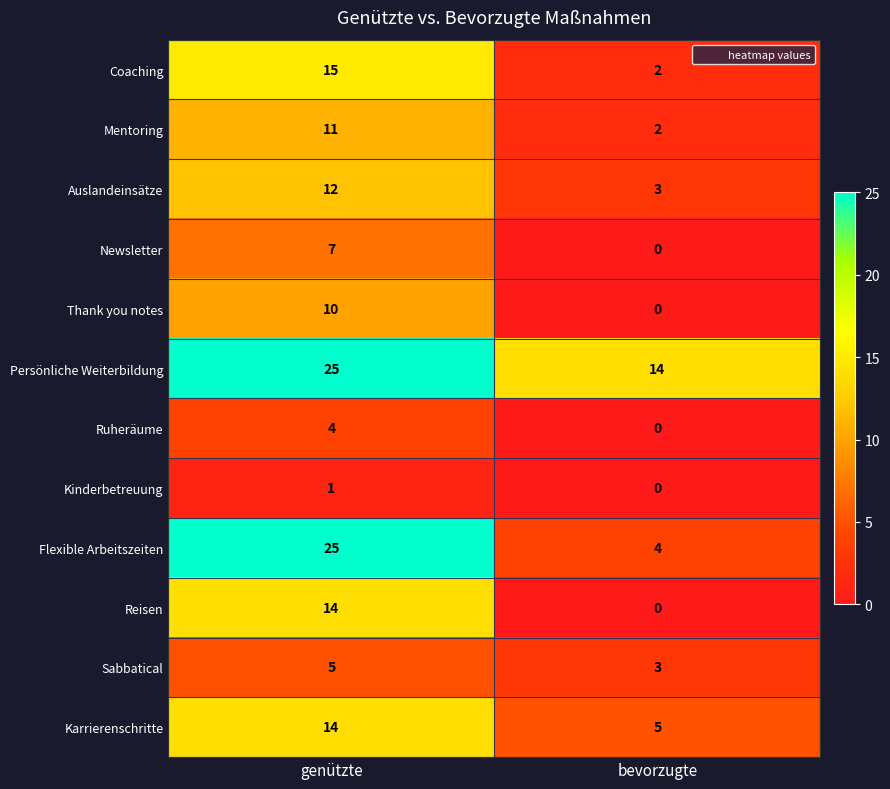

Reading left to right, extract all data points from this chart.

Coaching: genützte=15	bevorzugte=2
Mentoring: genützte=11	bevorzugte=2
Auslandeinsätze: genützte=12	bevorzugte=3
Newsletter: genützte=7	bevorzugte=0
Thank you notes: genützte=10	bevorzugte=0
Persönliche Weiterbildung: genützte=25	bevorzugte=14
Ruheräume: genützte=4	bevorzugte=0
Kinderbetreuung: genützte=1	bevorzugte=0
Flexible Arbeitszeiten: genützte=25	bevorzugte=4
Reisen: genützte=14	bevorzugte=0
Sabbatical: genützte=5	bevorzugte=3
Karrierenschritte: genützte=14	bevorzugte=5